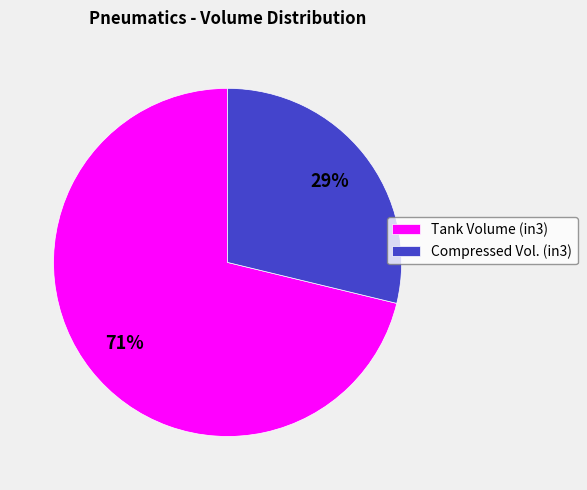

Which category has the biggest portion of the pie?

Tank Volume (in3)